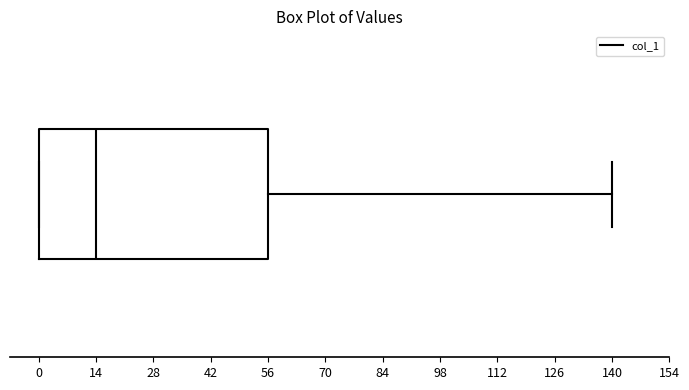

Transcribe this box plot: give where the median line is, the range the box spans, and where the two whiskers end, as read against the x-axis. The values are not printed on the chart, so give them approximately, as read against the axis.

median 14, box 0 to 56, whiskers 0 to 140